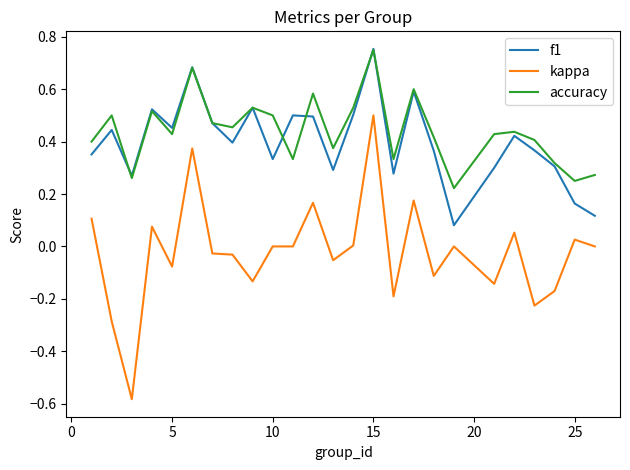

Which series has the largest range (max minus min)?

kappa